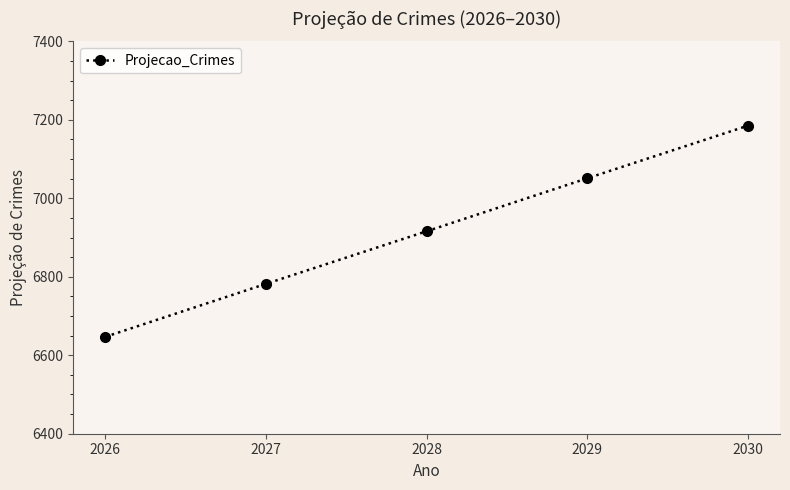

Is it true that the value at 2029 is 7051?

True